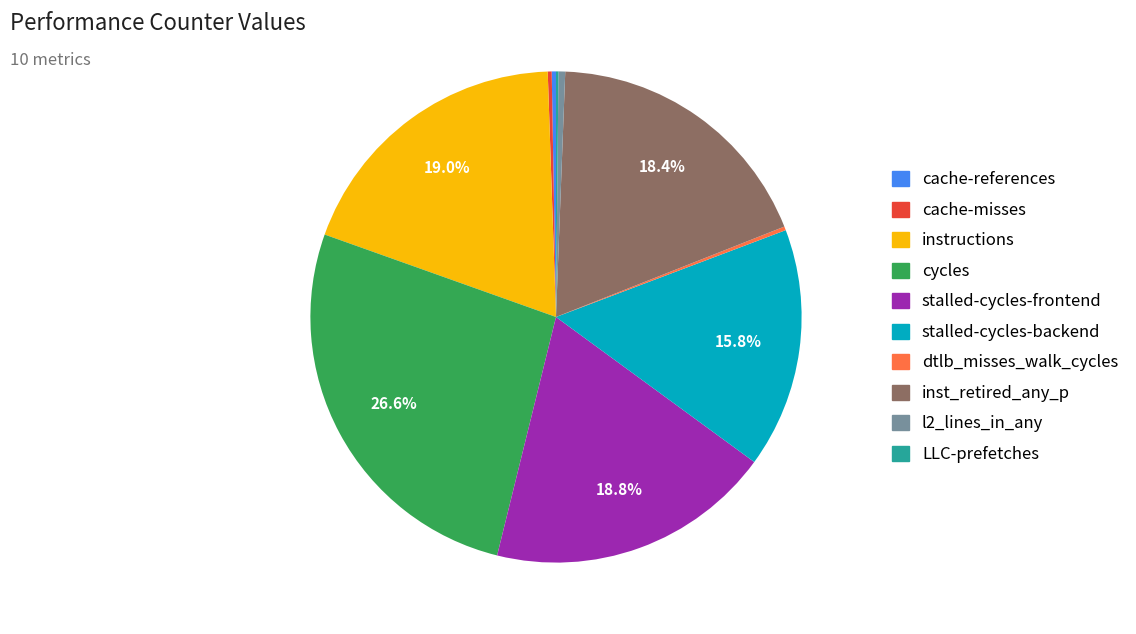

Which category has the biggest portion of the pie?

cycles